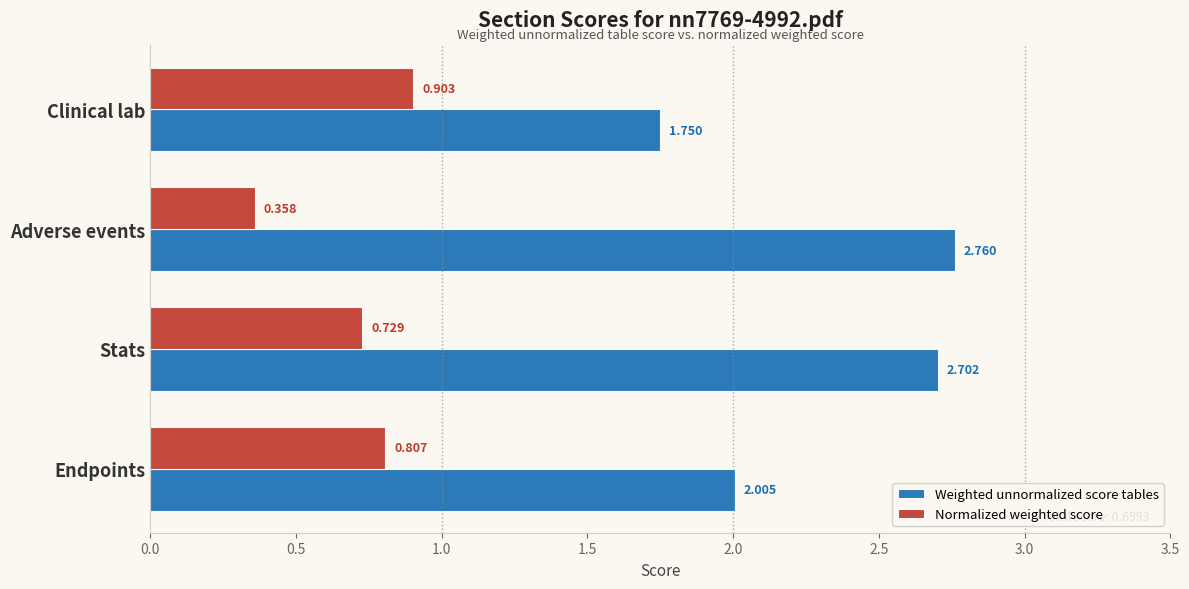

What is the highest value of the Normalized weighted score series?

0.9